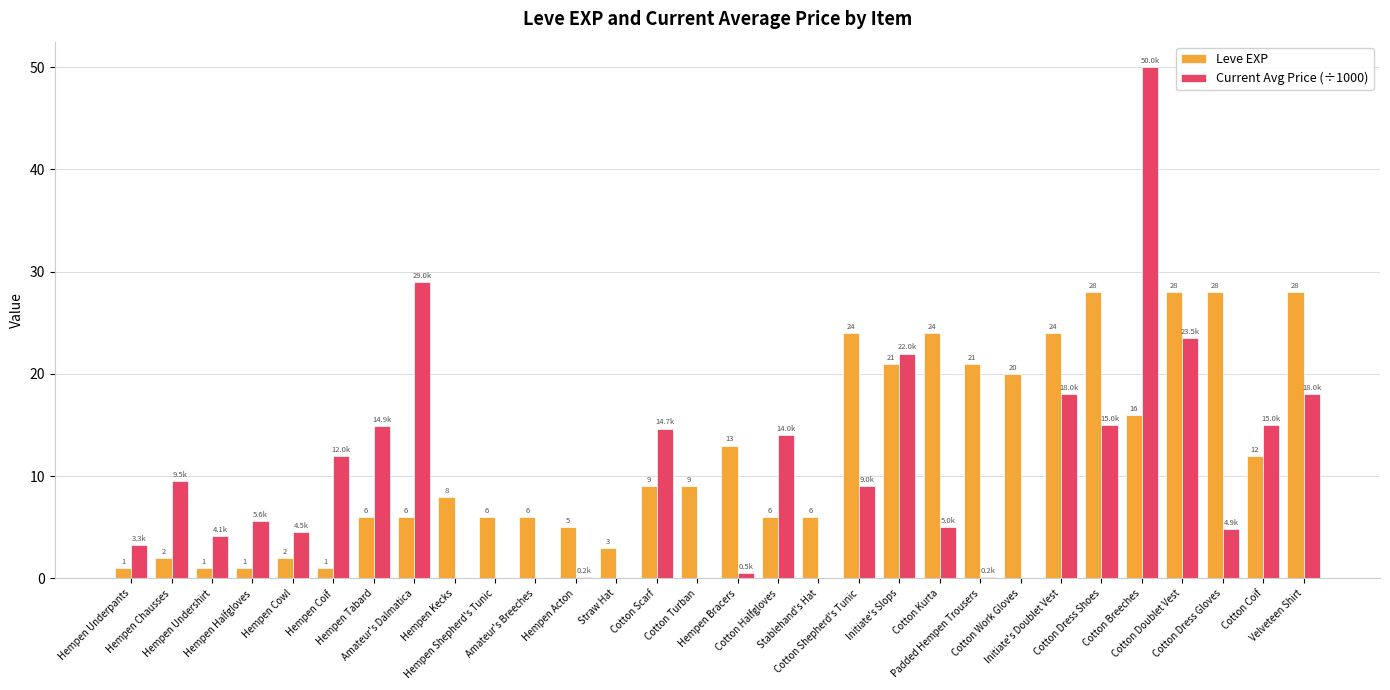

Which series has the widest spread of values?

Current Avg Price (÷1000)